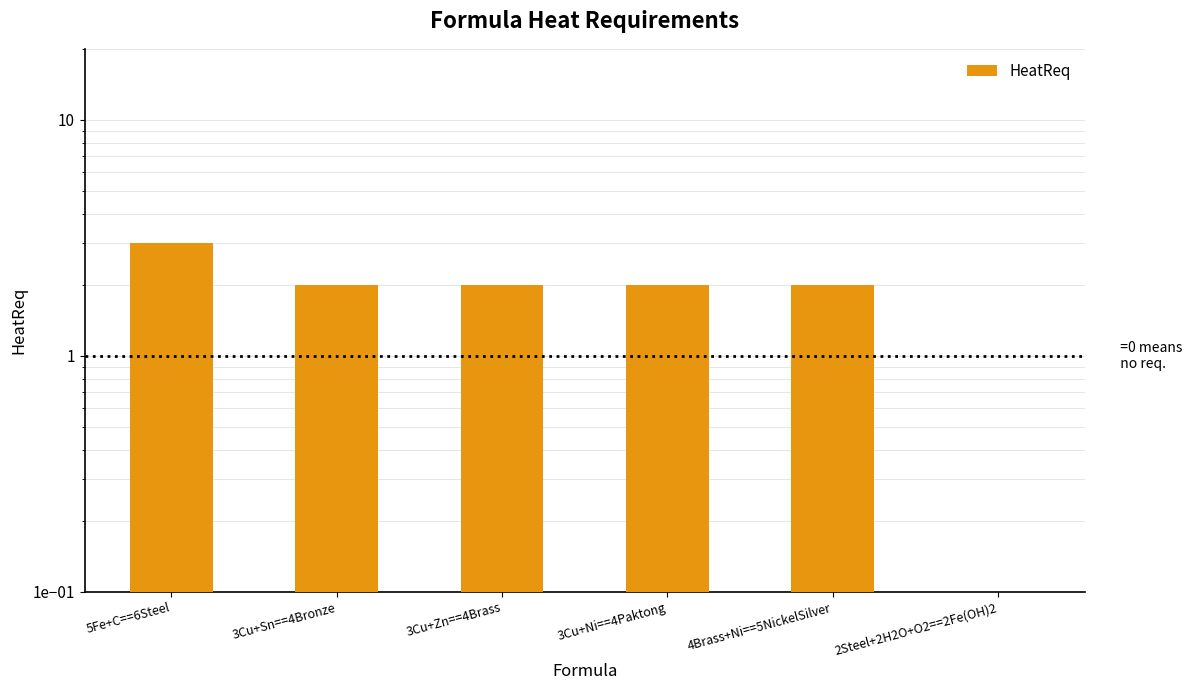

Reading left to right, what are all the values shown in this chart?

3.0	2.0	2.0	2.0	2.0	0.1